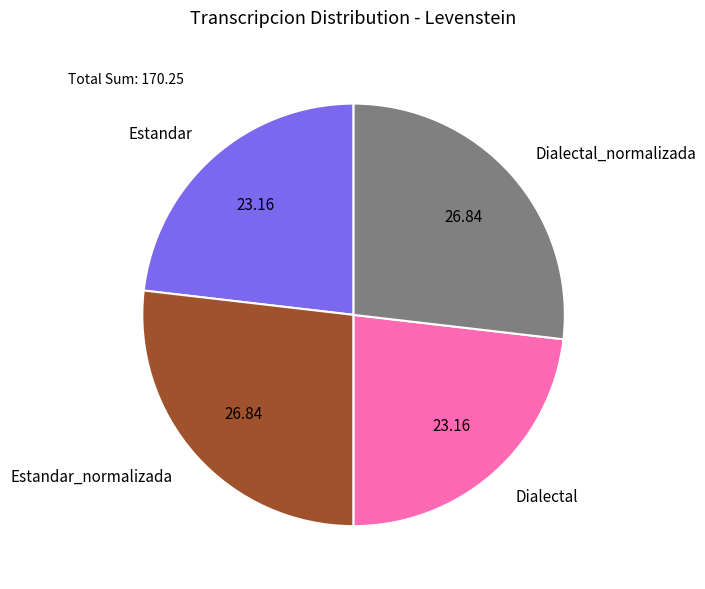

Does Estandar represent more than half of the total?

No